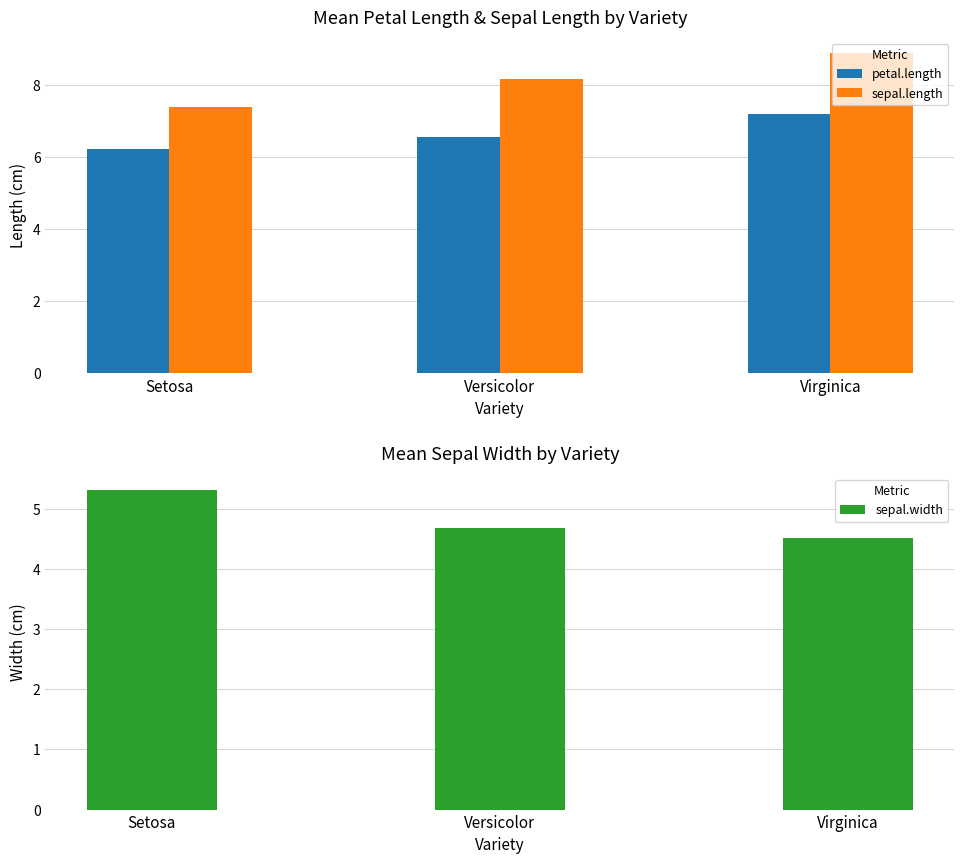

How many data points does each series have?

3